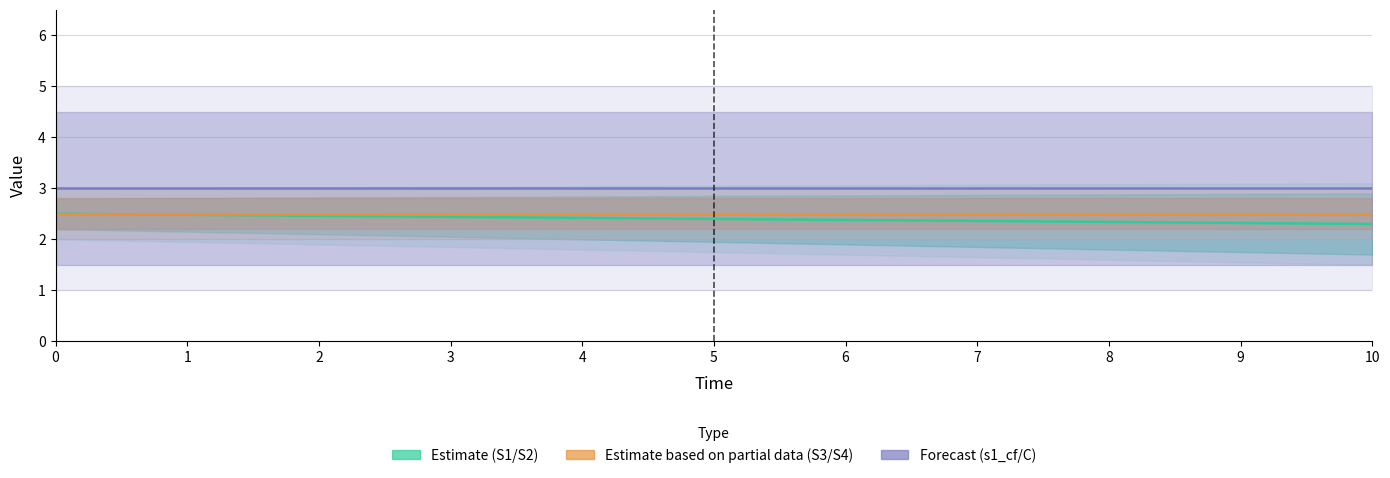

What is the highest value of the S1 series?

2.5